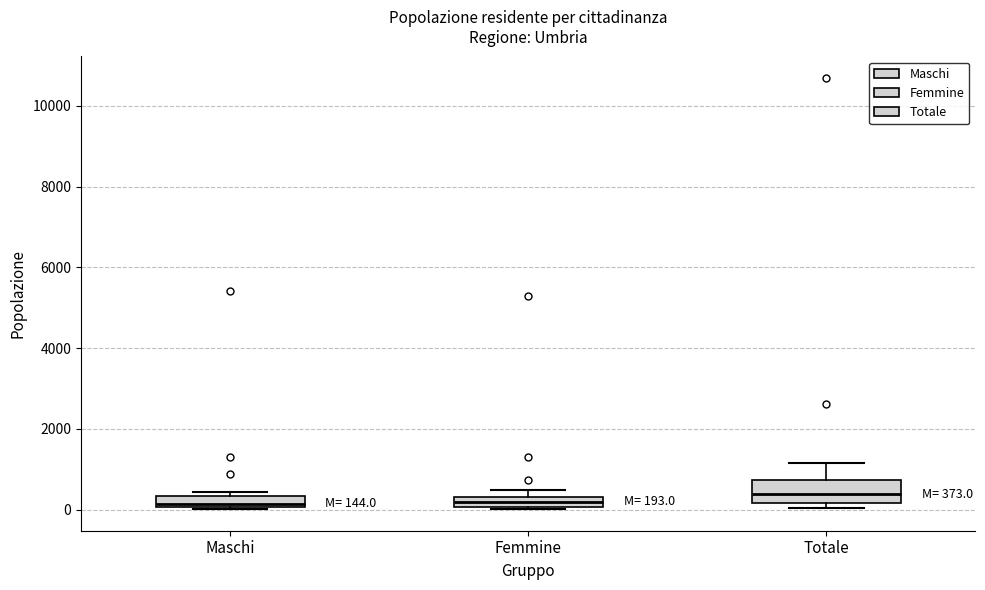

Which box is the tallest, from its lower edge to its upper edge?

Totale